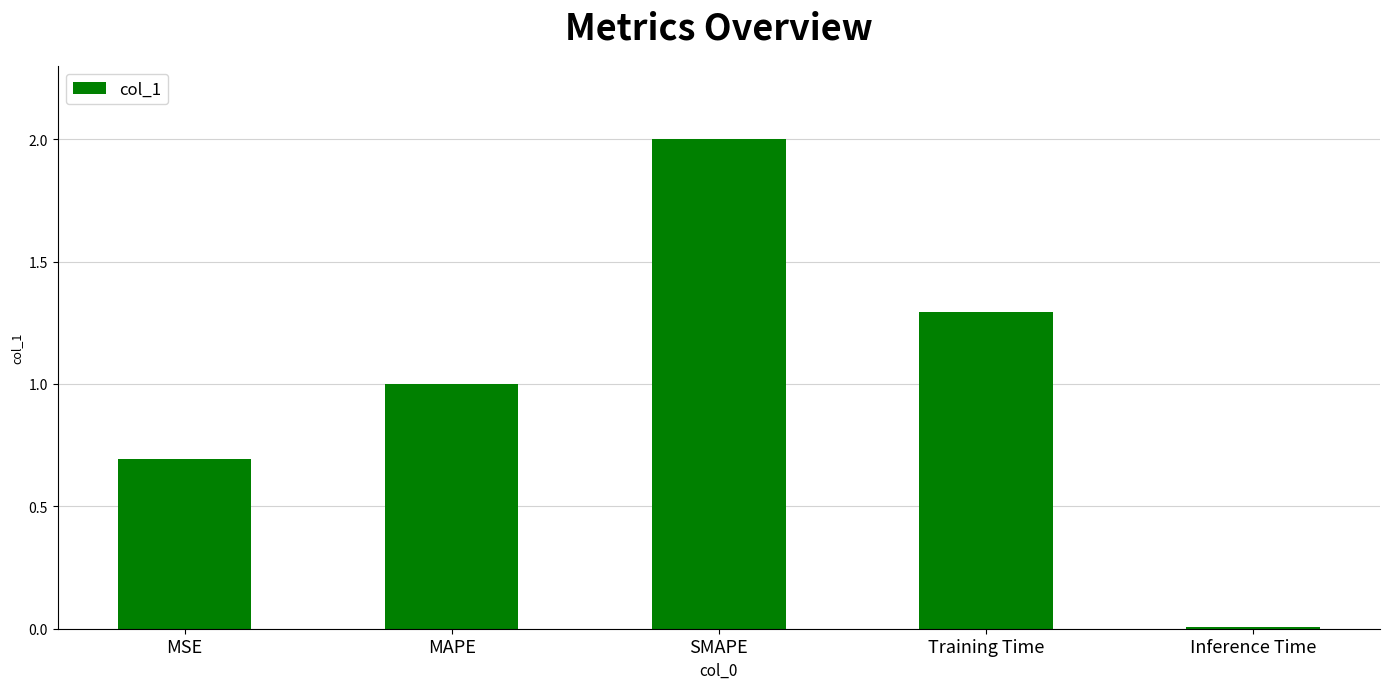

The chart shows a value of 1.3 at Training Time. True or false?

True